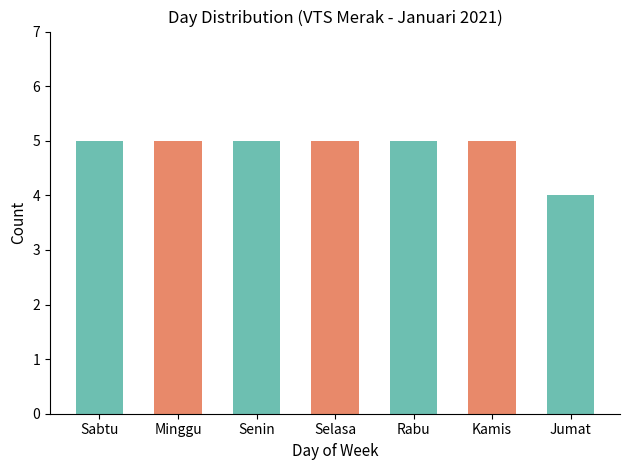

At which category does the chart reach its minimum across all series?

Jumat